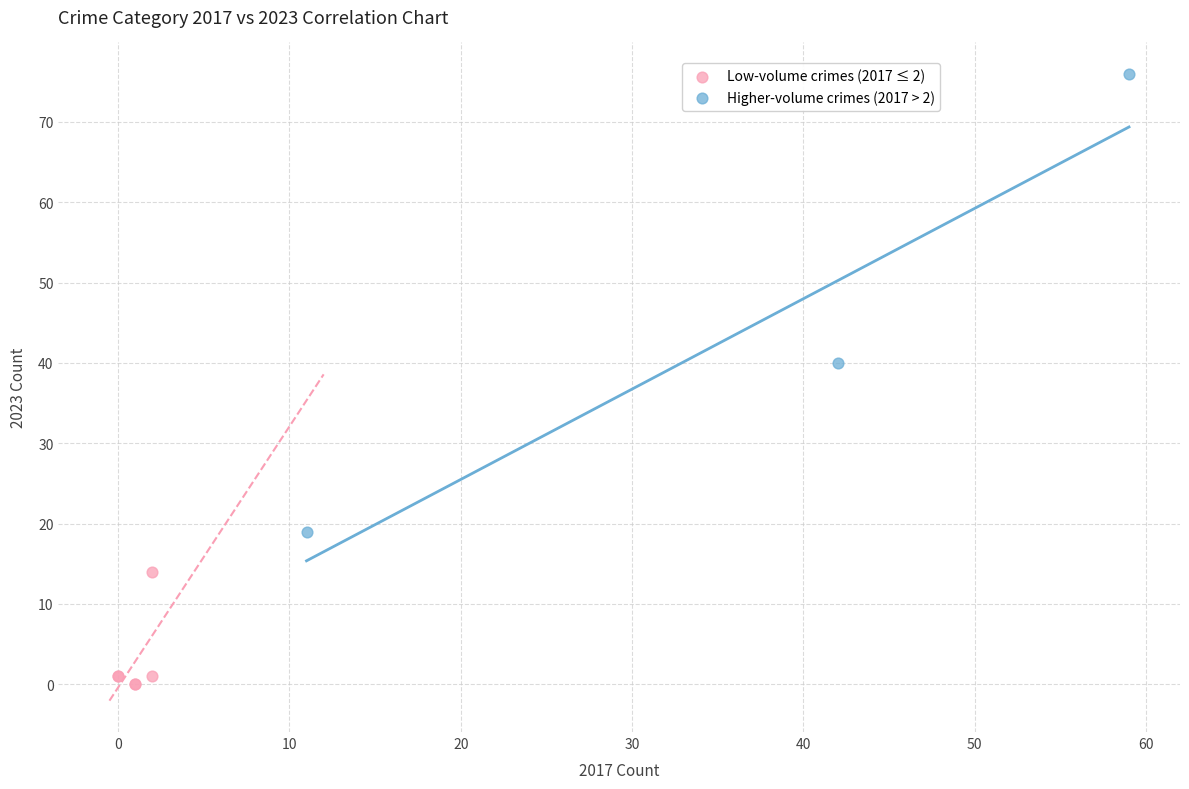

Which series has the largest Y range (max minus min)?

Higher-volume crimes (2017 > 2)